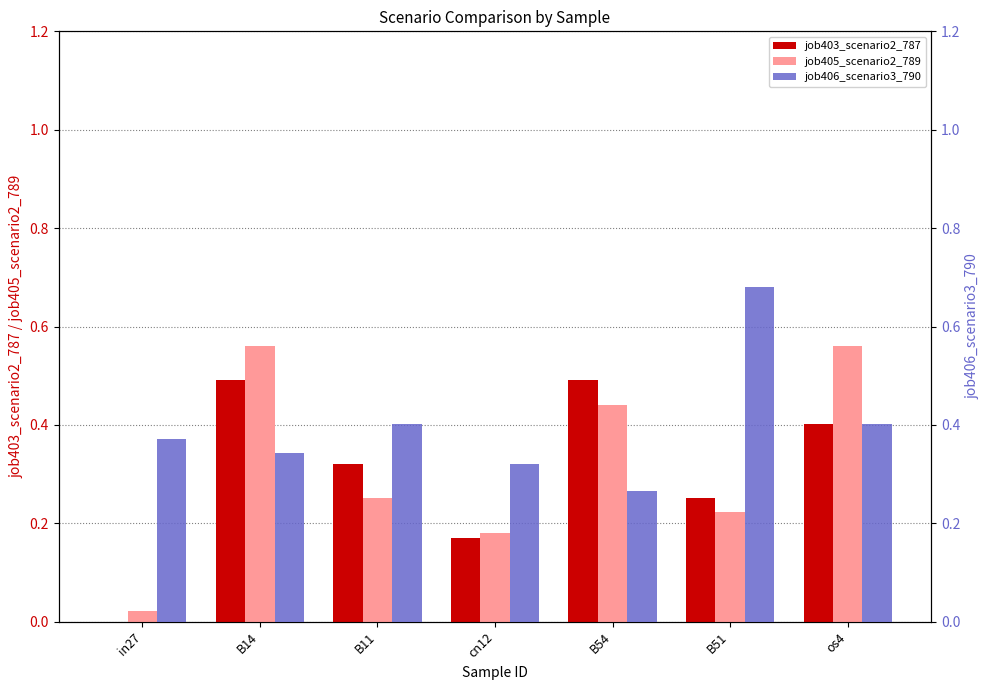

At which label does job403_scenario2_787 reach its minimum?

in27